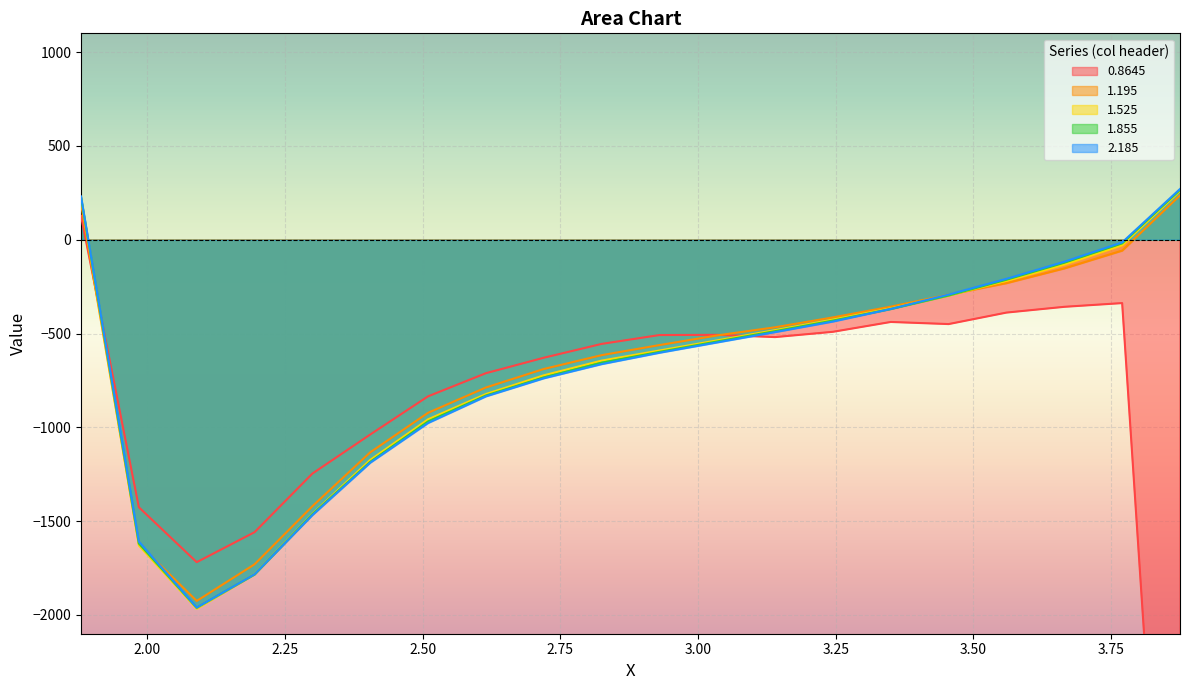

What is the average value of the 1.195 series?

-673.1